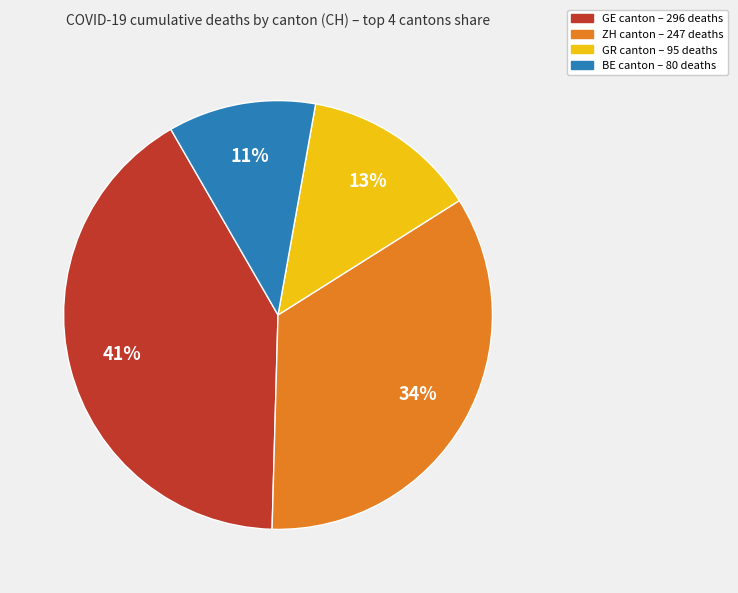

Does any single category account for the majority?

No